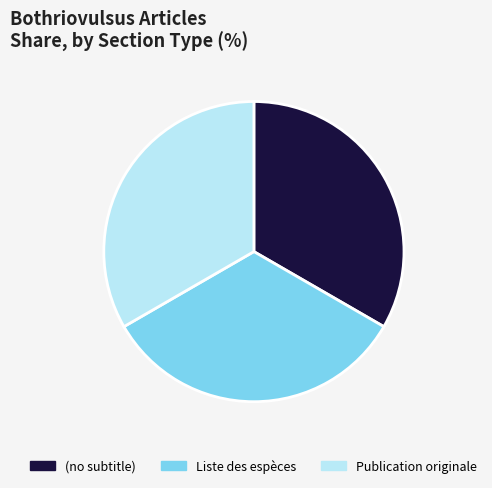

True or false: Publication originale accounts for 78% of the total.

False